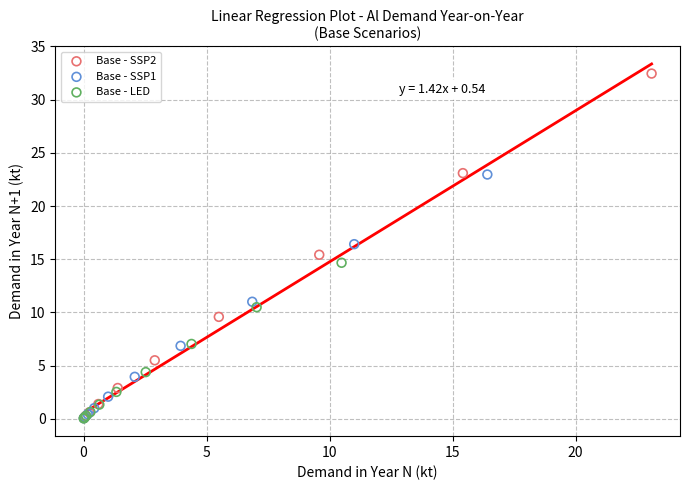

Which series has the widest spread of Y values?

Base - SSP2